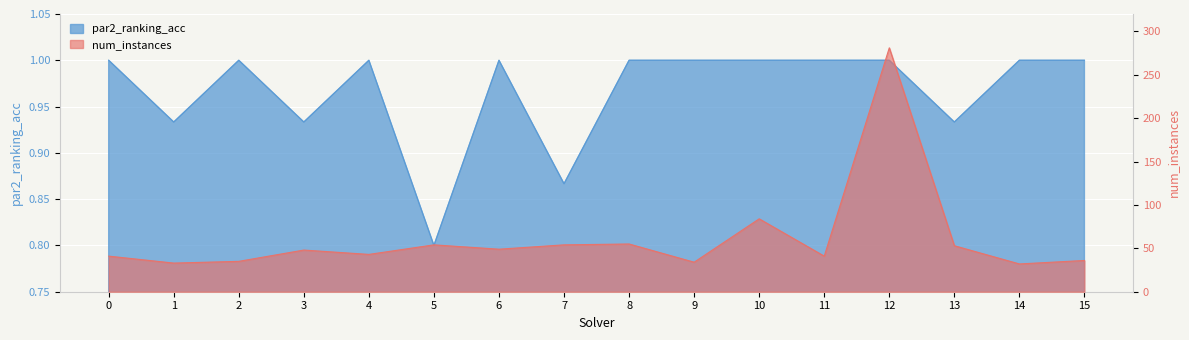

True or false: par2_ranking_acc has a value of 1.0 at 9.

True